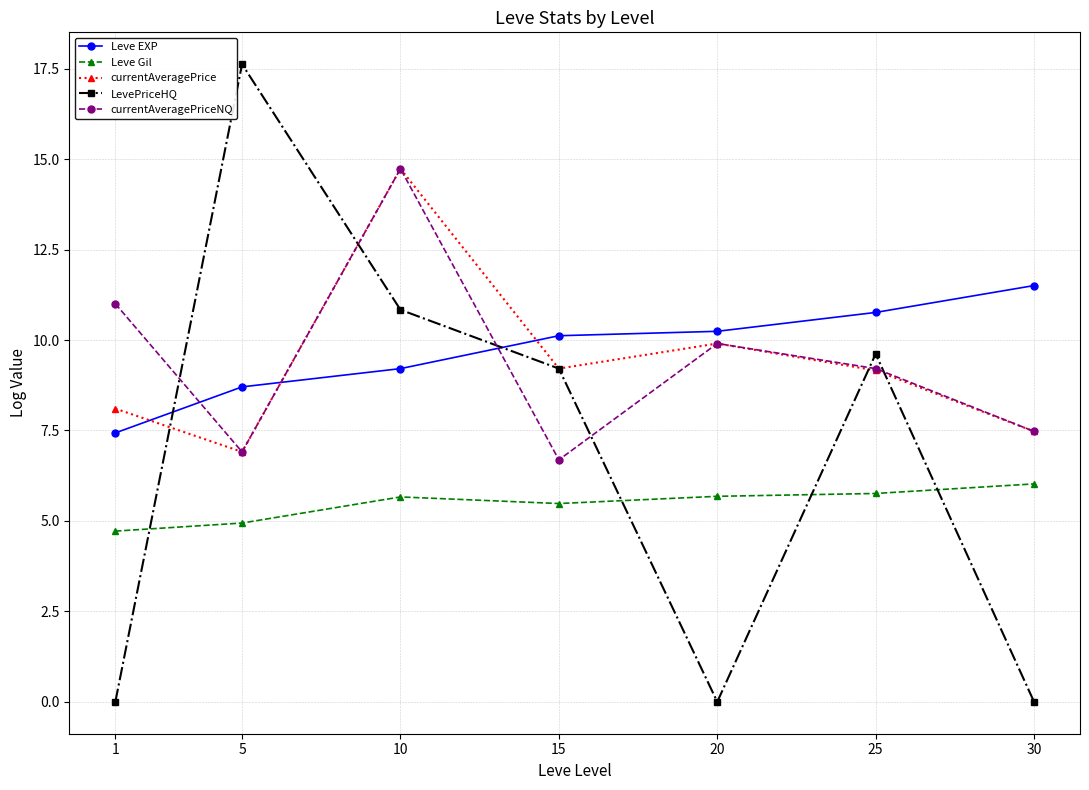

Which series has the widest spread of values?

LevePriceHQ